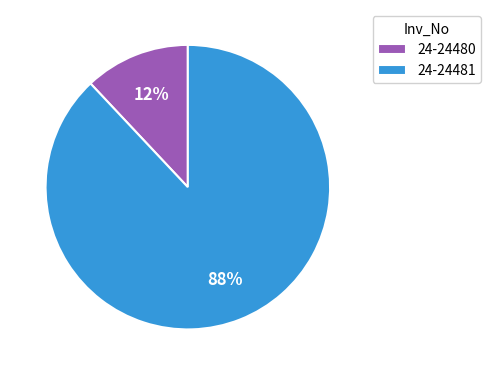

Is 24-24481 the majority of the pie?

Yes